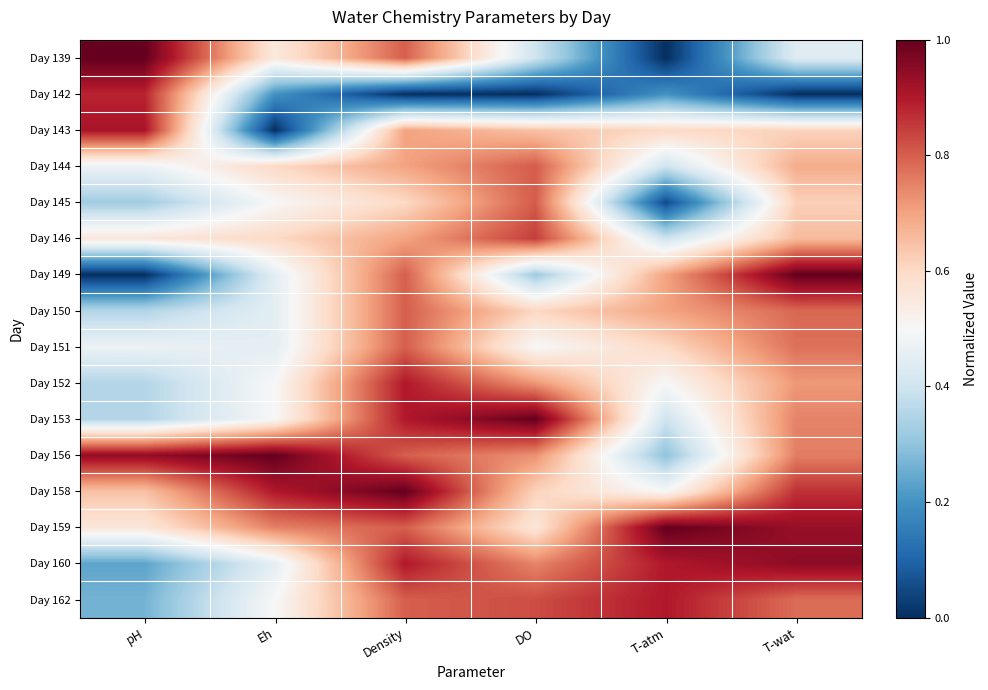

What is the total value across all series at pH?

8.3